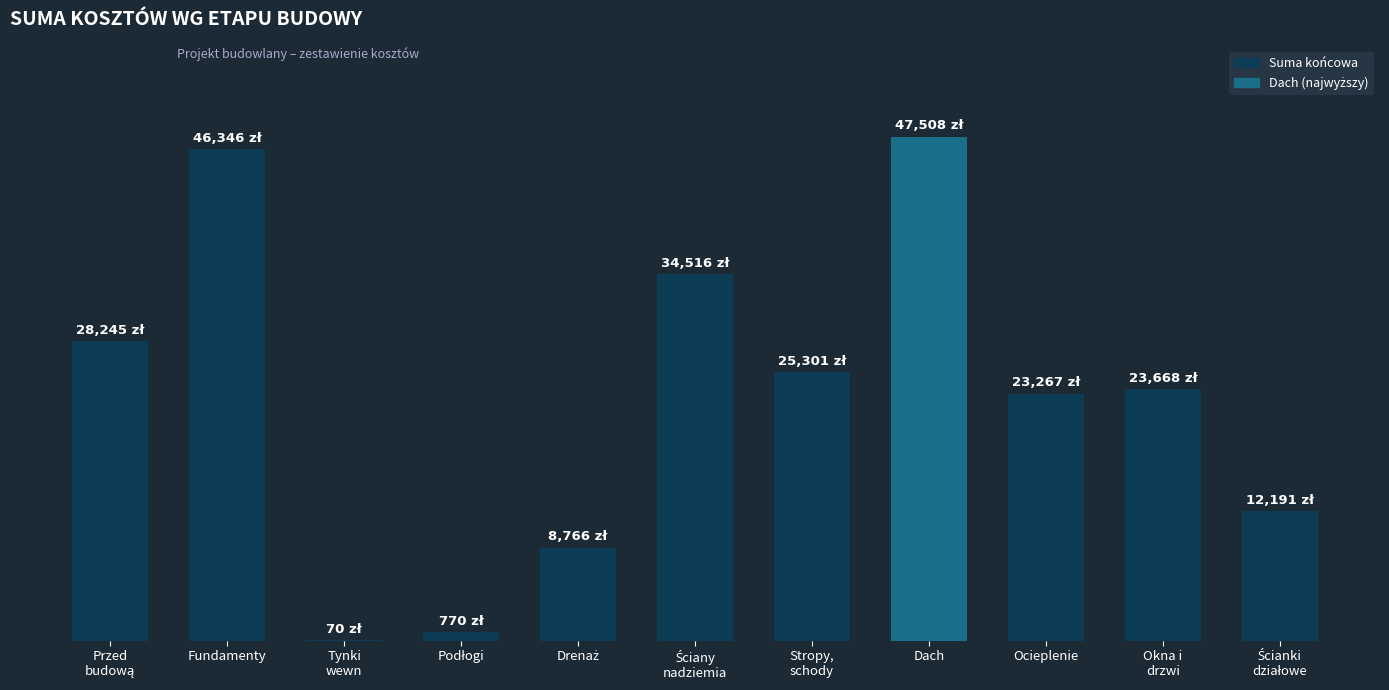

List the labels in order of value, largest first.

Dach, Fundamenty, Ściany
nadziemia, Przed
budową, Stropy,
schody, Okna i
drzwi, Ocieplenie, Ścianki
działowe, Drenaż, Podłogi, Tynki
wewn